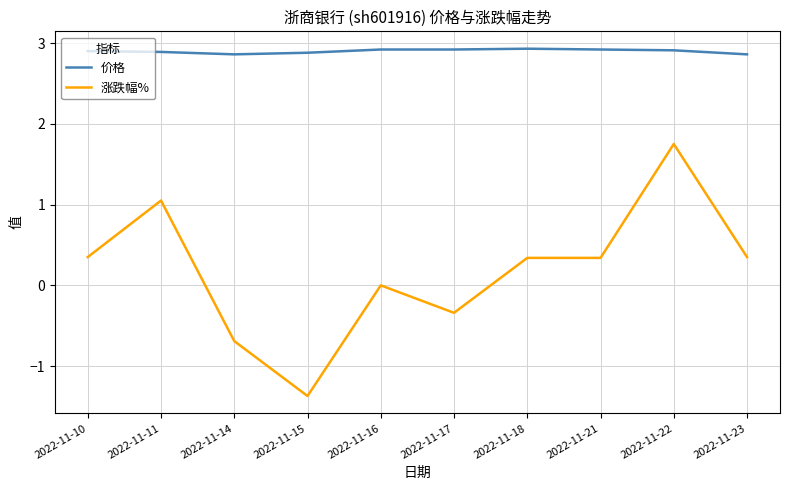

What is the average value of the 价格 series?

2.9